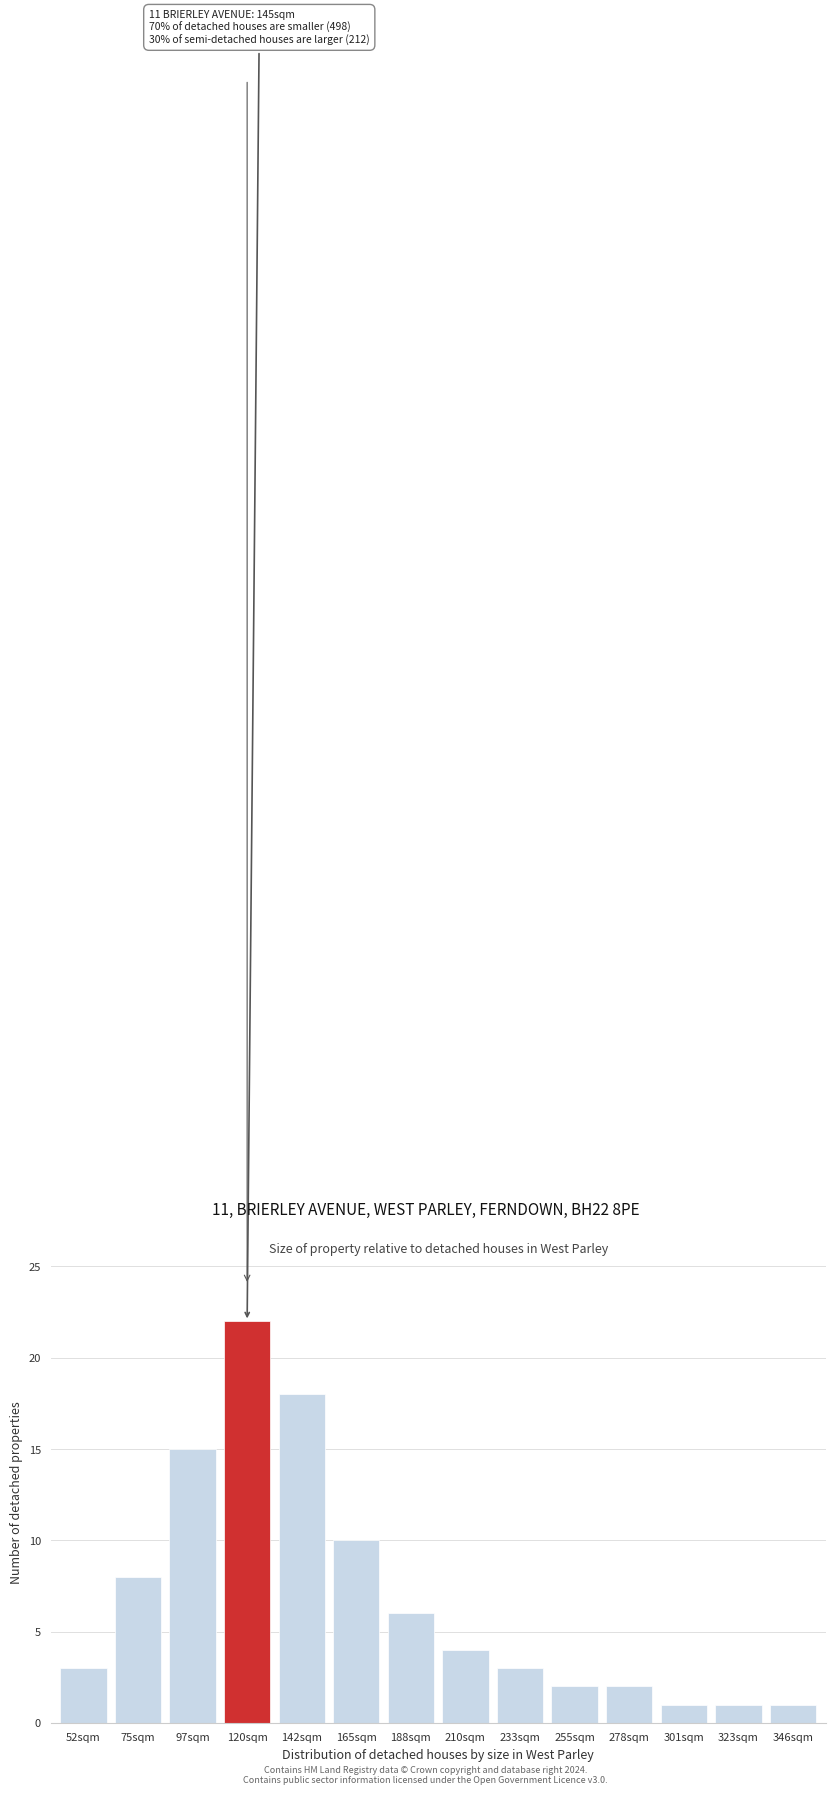

Reading left to right, extract all data points from this chart.

3	8	15	22	18	10	6	4	3	2	2	1	1	1